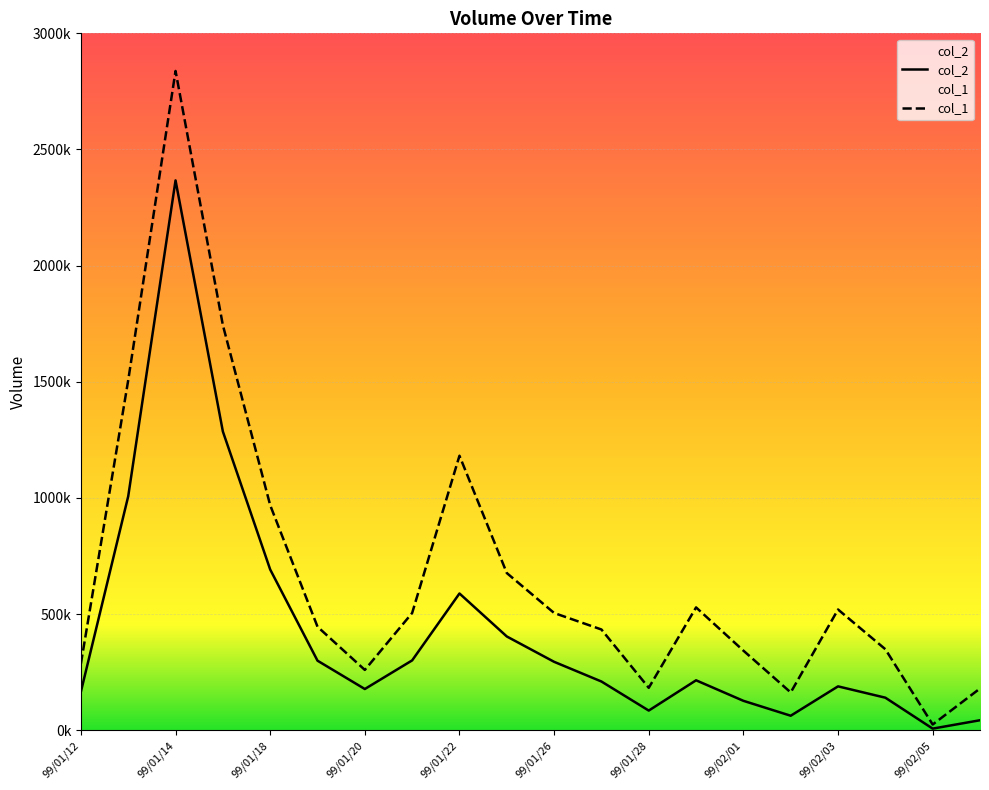

What position from the left is 99/01/20?

7